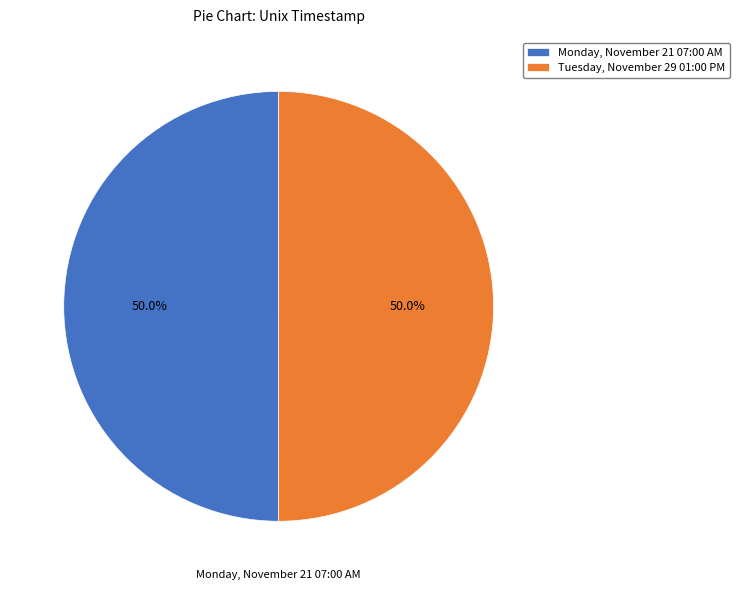

What is the ratio of the value at Tuesday, November 29 01:00 PM to the value at Monday, November 21 07:00 AM?

1.0